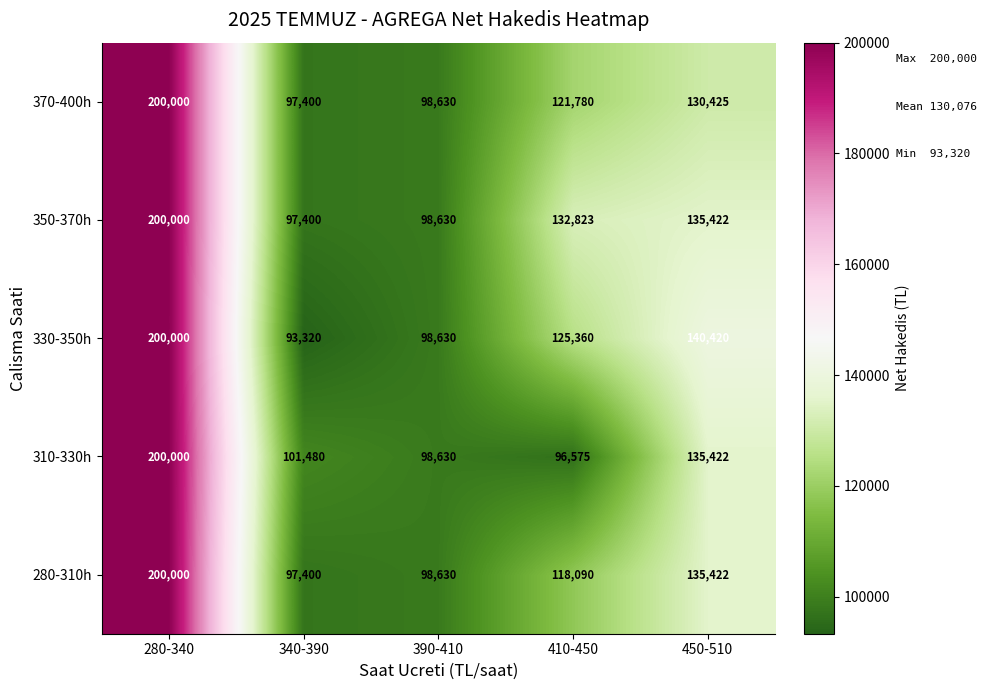

At which category is the sum across all series the highest?

280-340